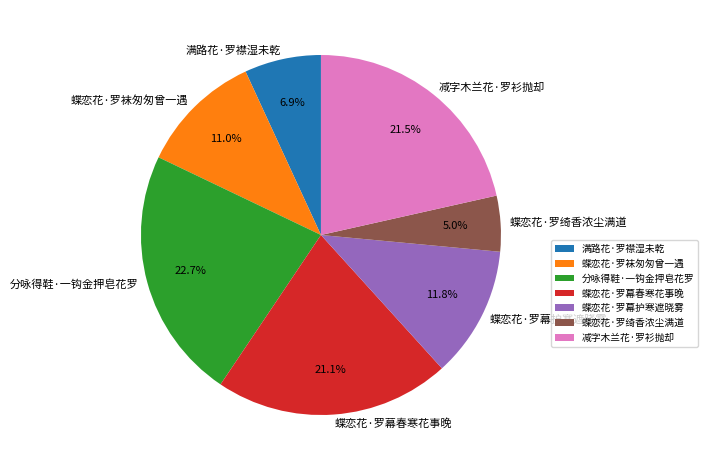

Count the number of slices in the pie.

7